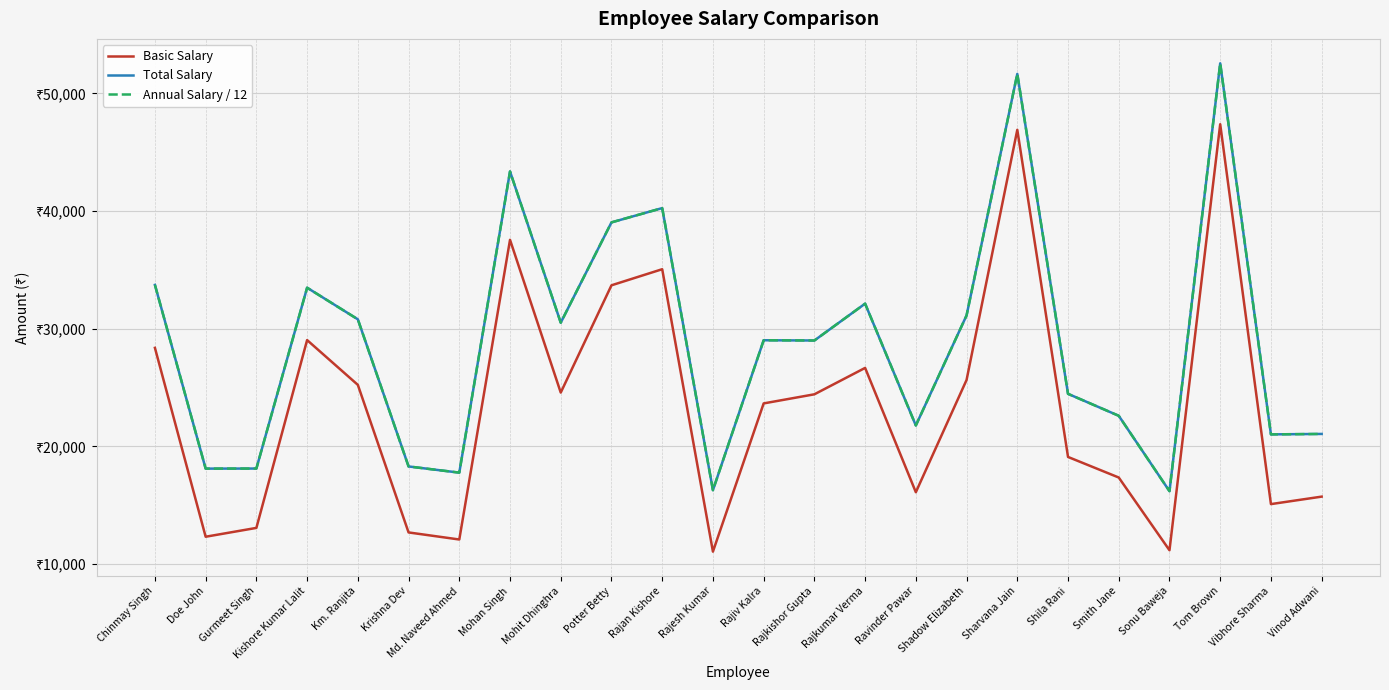

What value does the Total Salary series have at Md. Naveed Ahmed, to the nearest 100?

17800